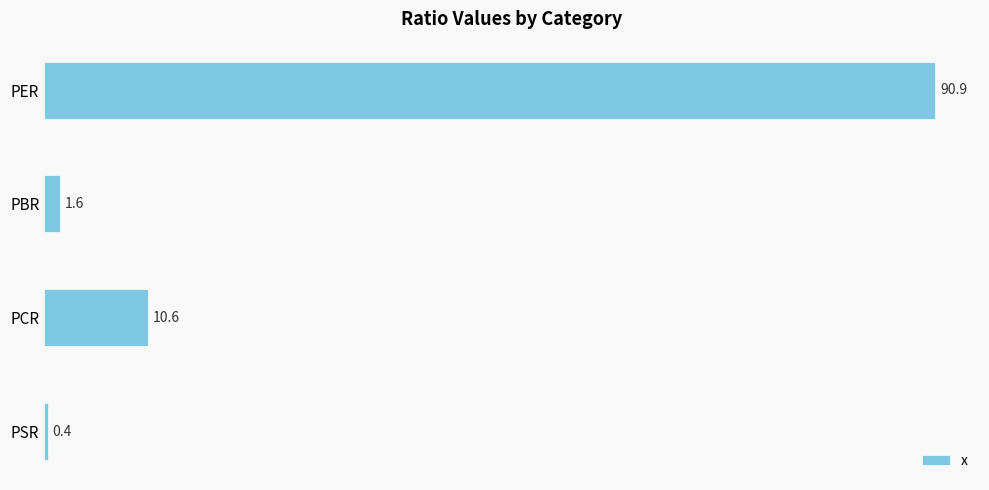

What is the label of the 2nd bar from the bottom?

PCR